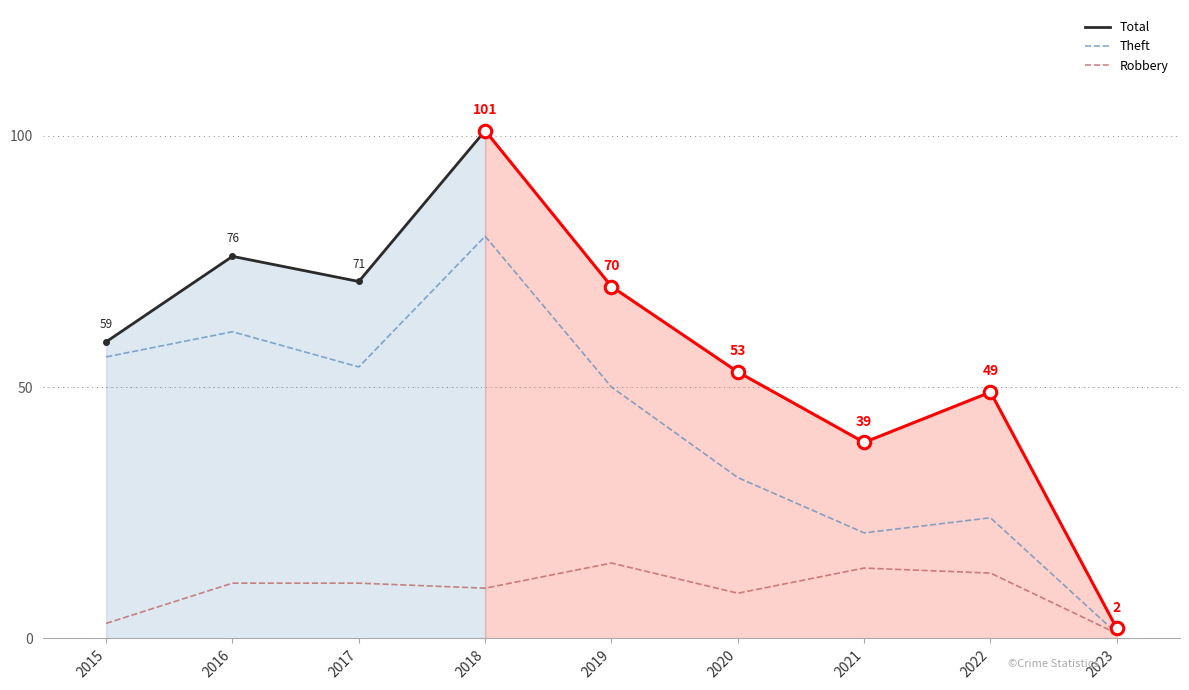

Which label corresponds to the largest value in the chart?

2018